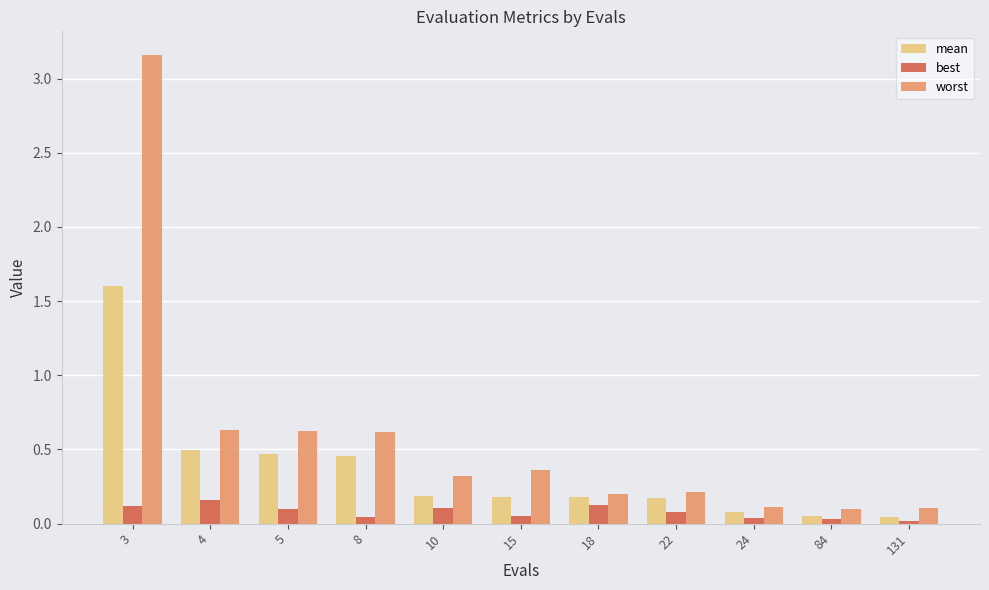

Which series has the largest range (max minus min)?

worst